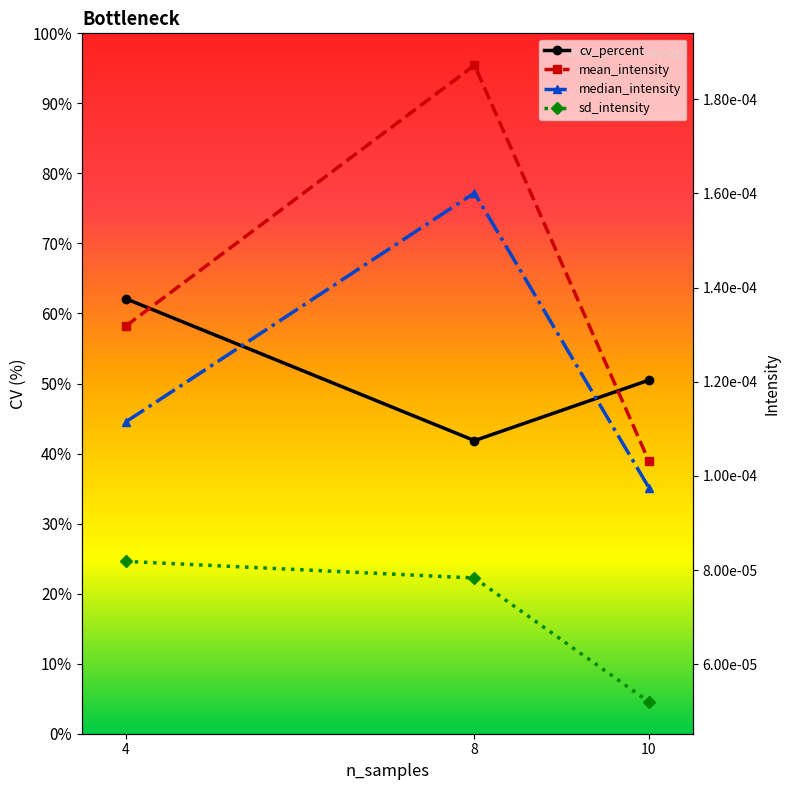

What are all the series names shown in the legend?

cv_percent, mean_intensity, median_intensity, sd_intensity